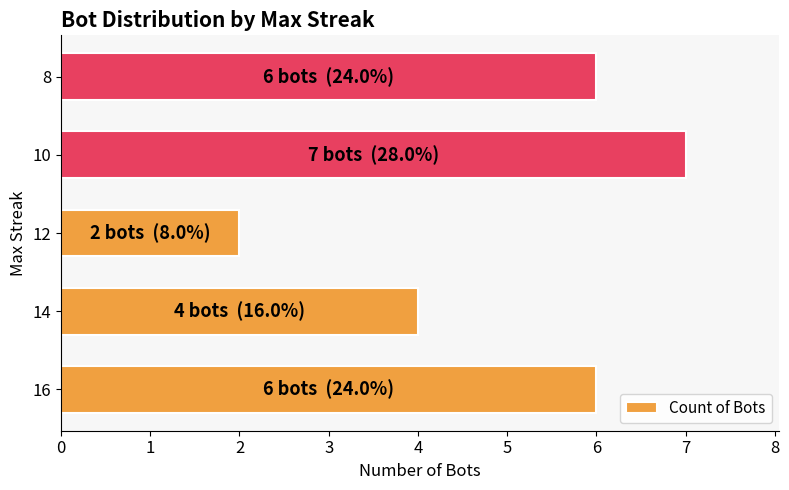

What is the maximum value shown in the chart?

7